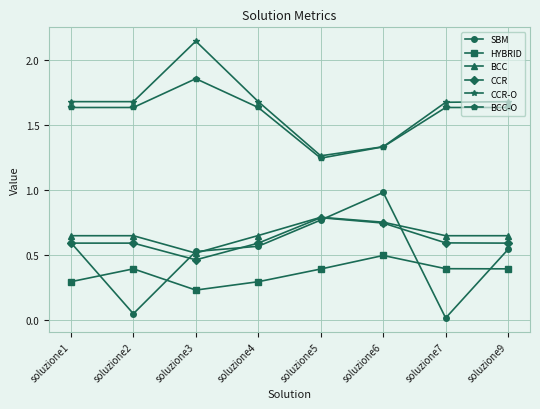

True or false: CCR-O and HYBRID cross at least once.

False